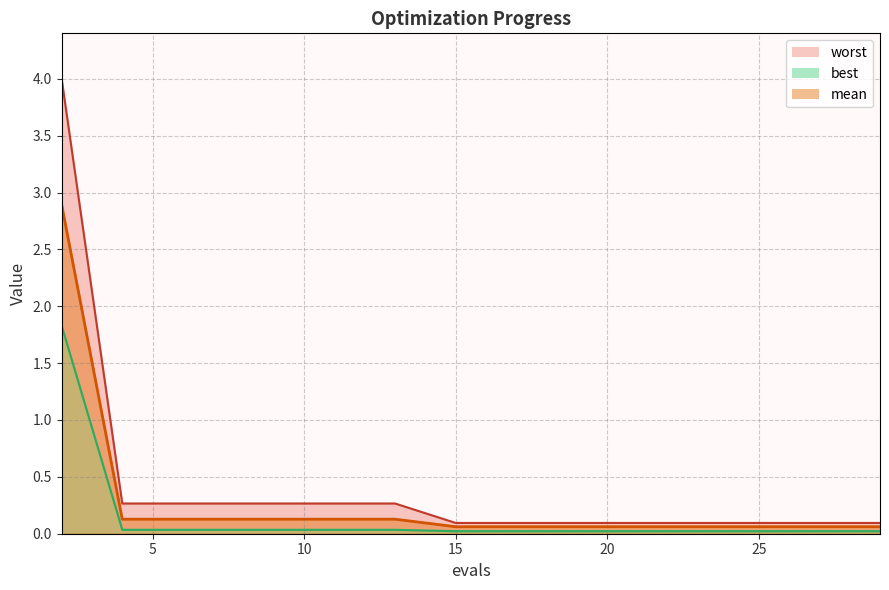

What is the difference between the maximum and minimum values in the best series?

1.8